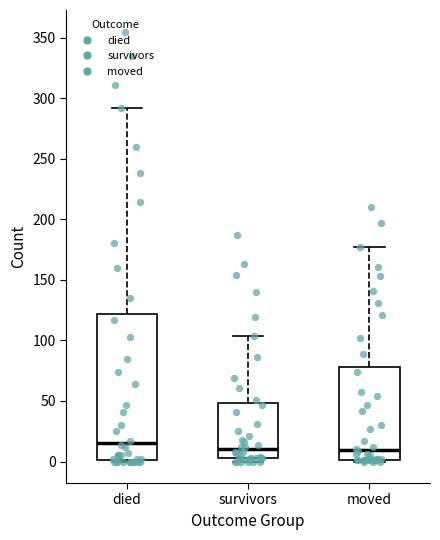

Reading left to right, read every box against the y-axis: the position of its median line, the range the box covers, and the ends of its whiskers. The values are not printed on the chart, so give them approximately, as read against the axis.

died: median 15, box 0 to 120, whiskers 0 to 290
survivors: median 10, box 5 to 50, whiskers 0 to 105
moved: median 10, box 0 to 80, whiskers 0 to 175